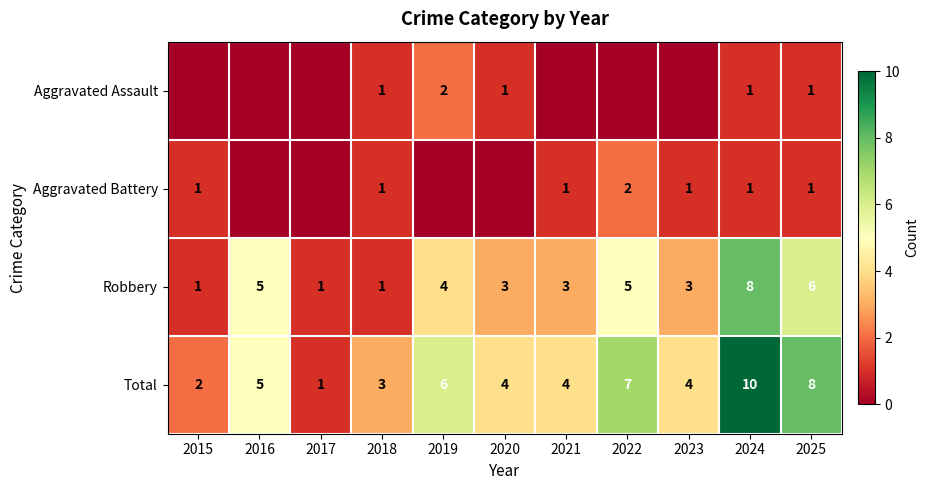

True or false: Total has a value of 7 at 2020.

False